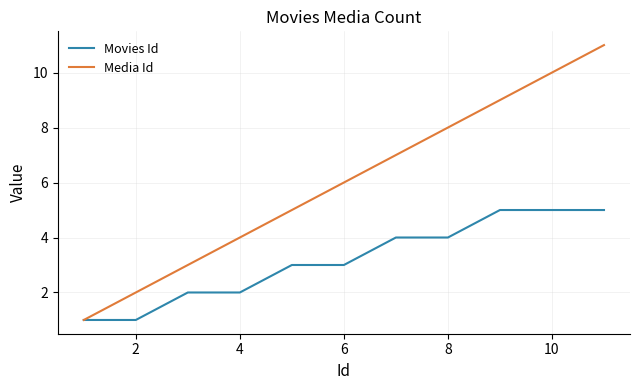

What is the highest value of the Movies Id series?

5